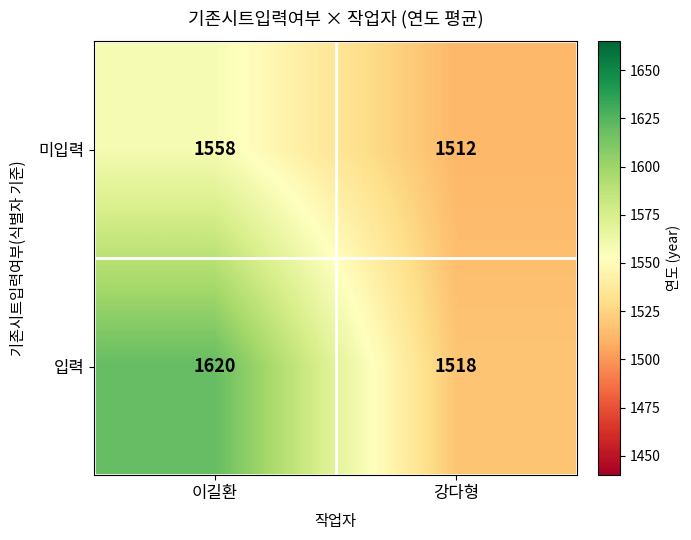

Reading right to left, list all the values displayed in this chart.

미입력: 강다형=1512	이길환=1558
입력: 강다형=1518	이길환=1620